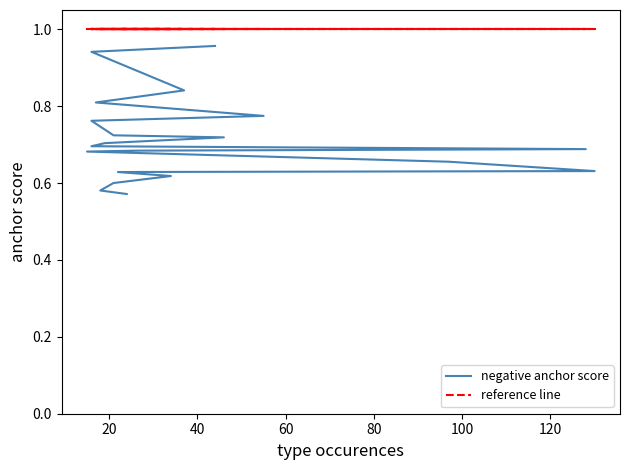

Which series has the widest spread of values?

negative anchor score